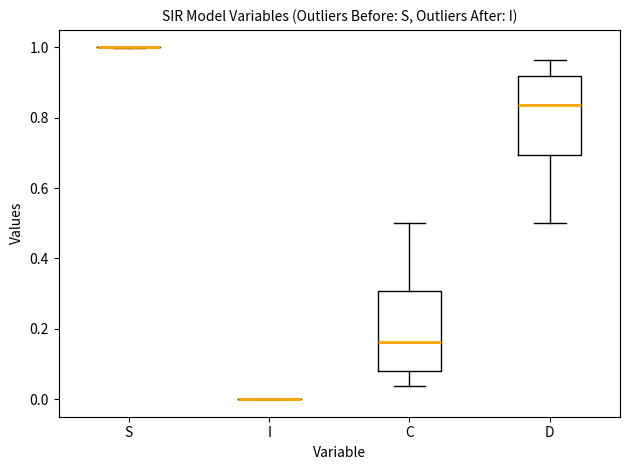

Where is the lower edge of the box for C on the y-axis? The values are not printed on the chart, so give them approximately, as read against the axis.

0.08